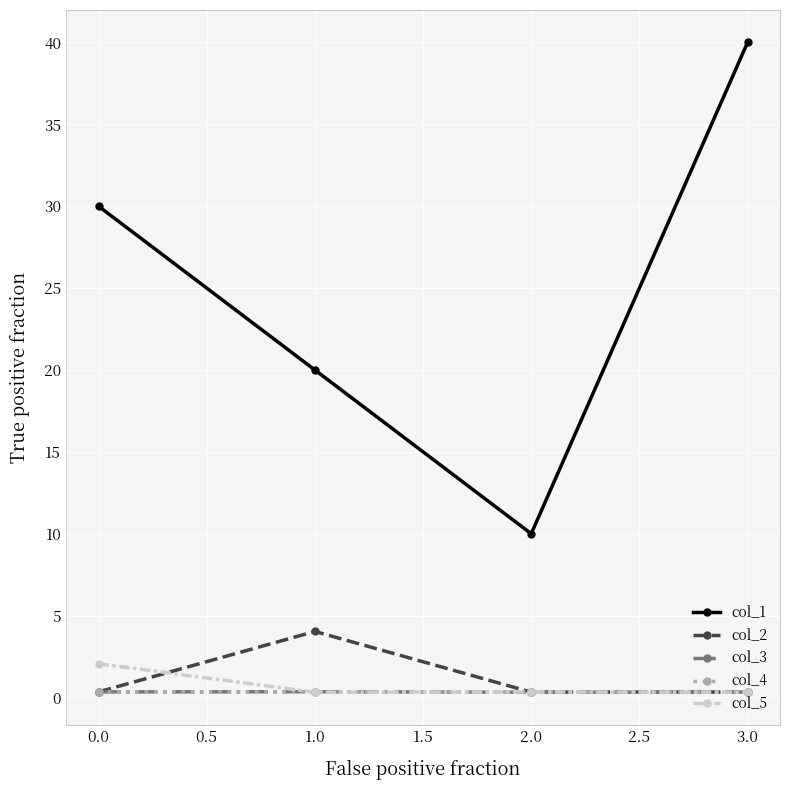

Which series has the largest range (max minus min)?

col_1